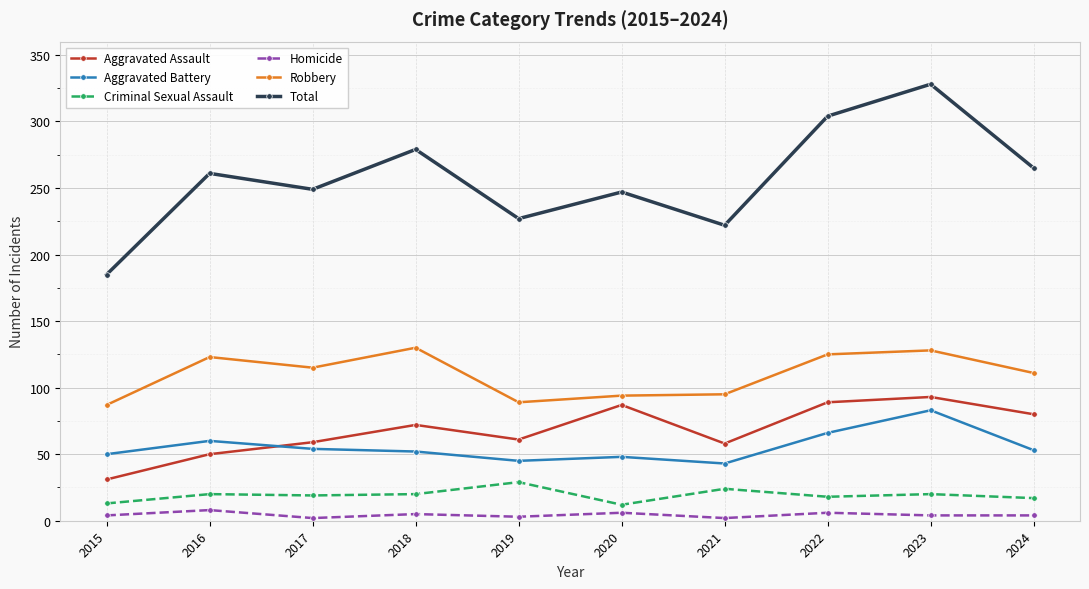

Which label corresponds to the largest value in the chart?

2023